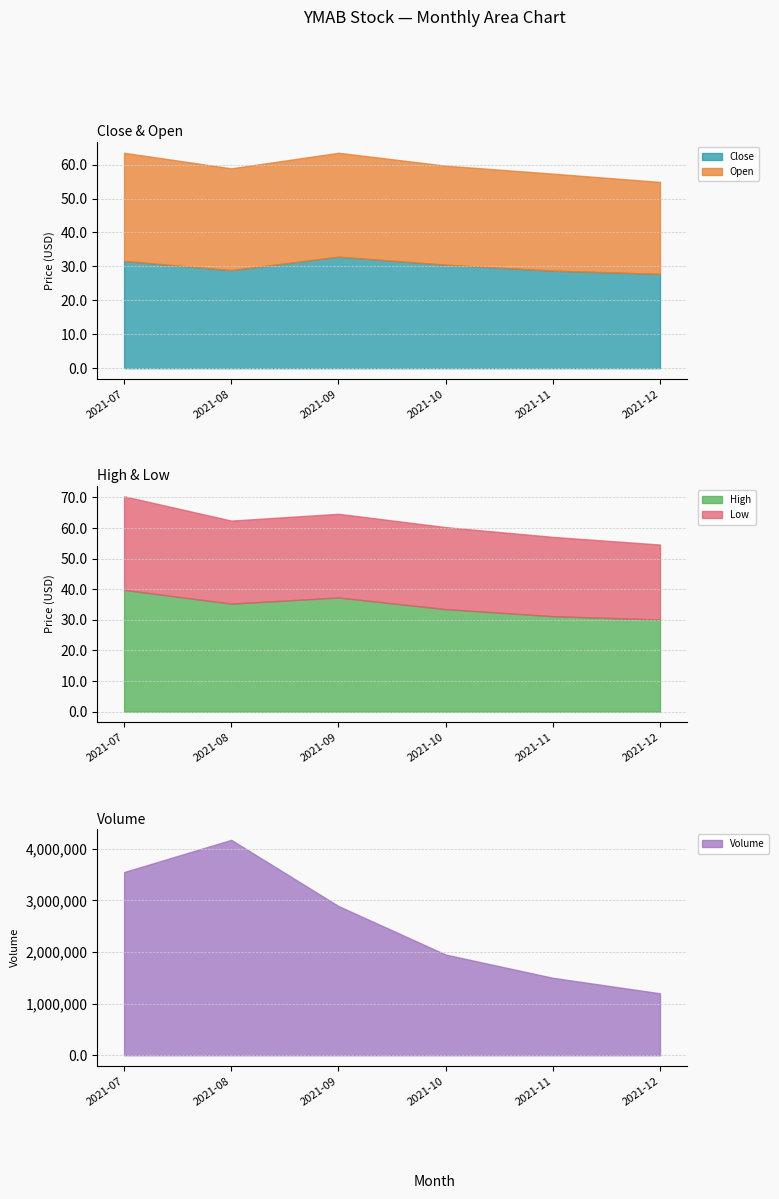

The Close series shows 28.8 at 2021-11. True or false?

True